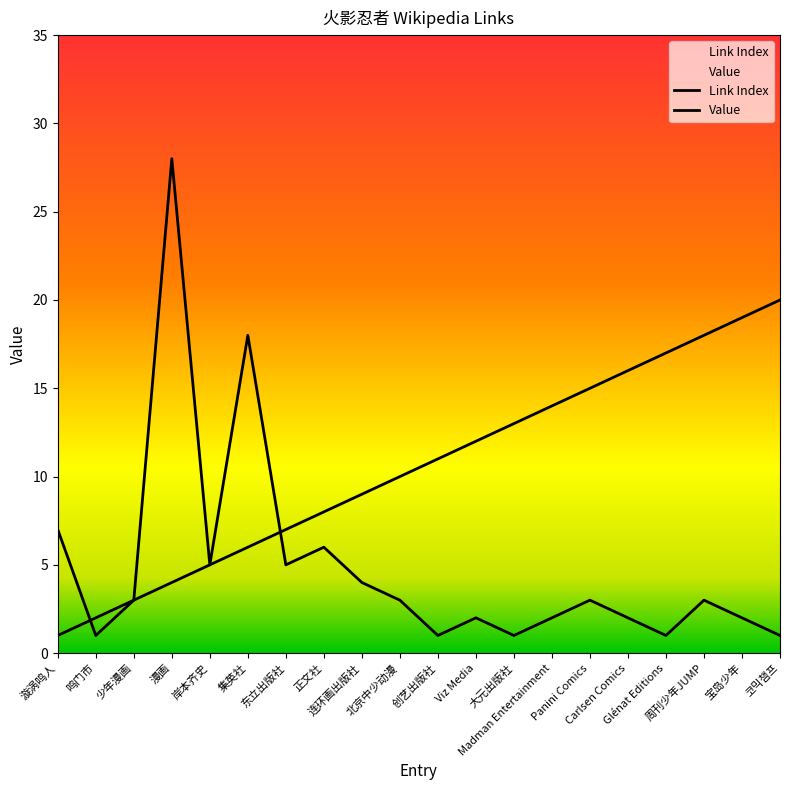

What is the greatest value displayed?

28